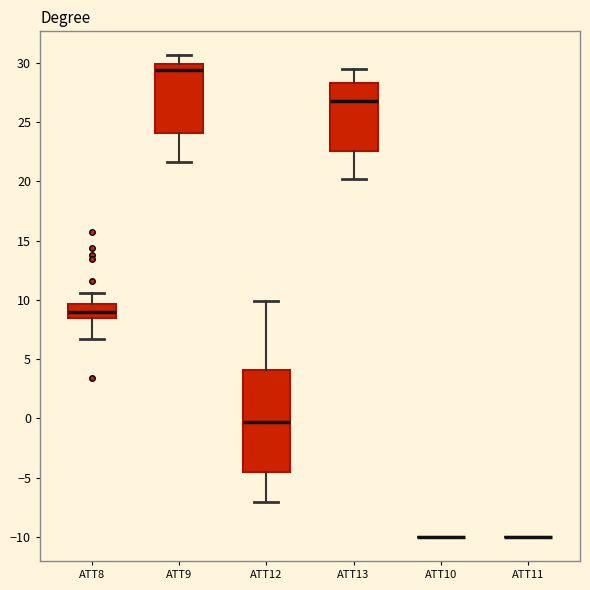

Reading left to right, transcribe this box plot: for each box, give where its median line is, the range the box spans, and where its two whiskers end, as read against the y-axis. The values are not printed on the chart, so give them approximately, as read against the axis.

ATT8: median 9.0, box 8.5 to 9.5, whiskers 6.5 to 10.5
ATT9: median 29.5, box 24.0 to 30.0, whiskers 21.5 to 30.5
ATT12: median -0.5, box -4.5 to 4.0, whiskers -7.0 to 10.0
ATT13: median 27.0, box 22.5 to 28.5, whiskers 20.0 to 29.5
ATT10: box collapsed to a line at -10.0, whiskers -10.0 to -10.0
ATT11: box collapsed to a line at -10.0, whiskers -10.0 to -10.0